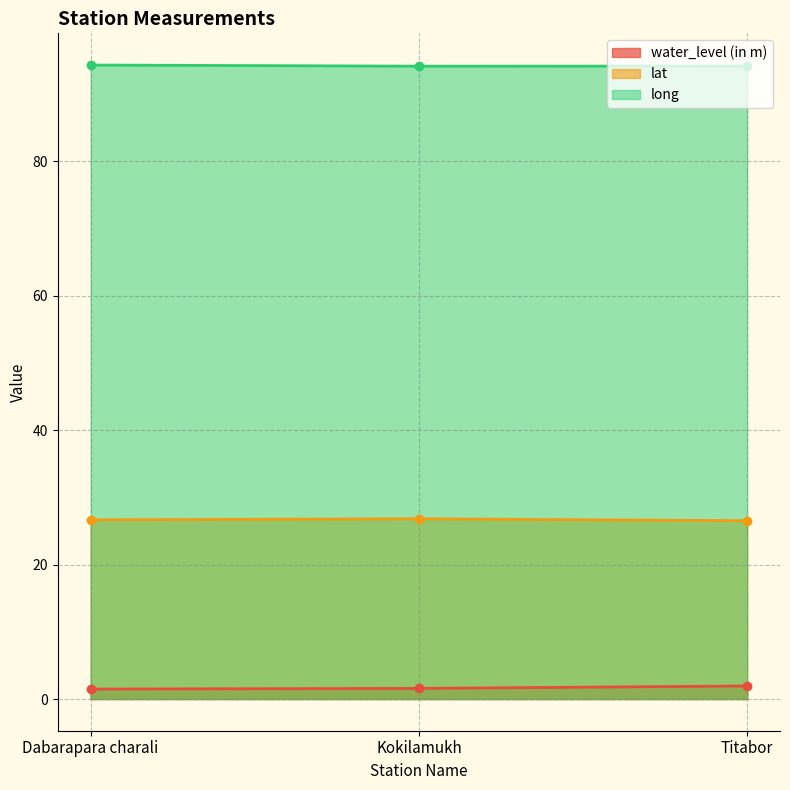

What is the greatest value displayed?

94.3